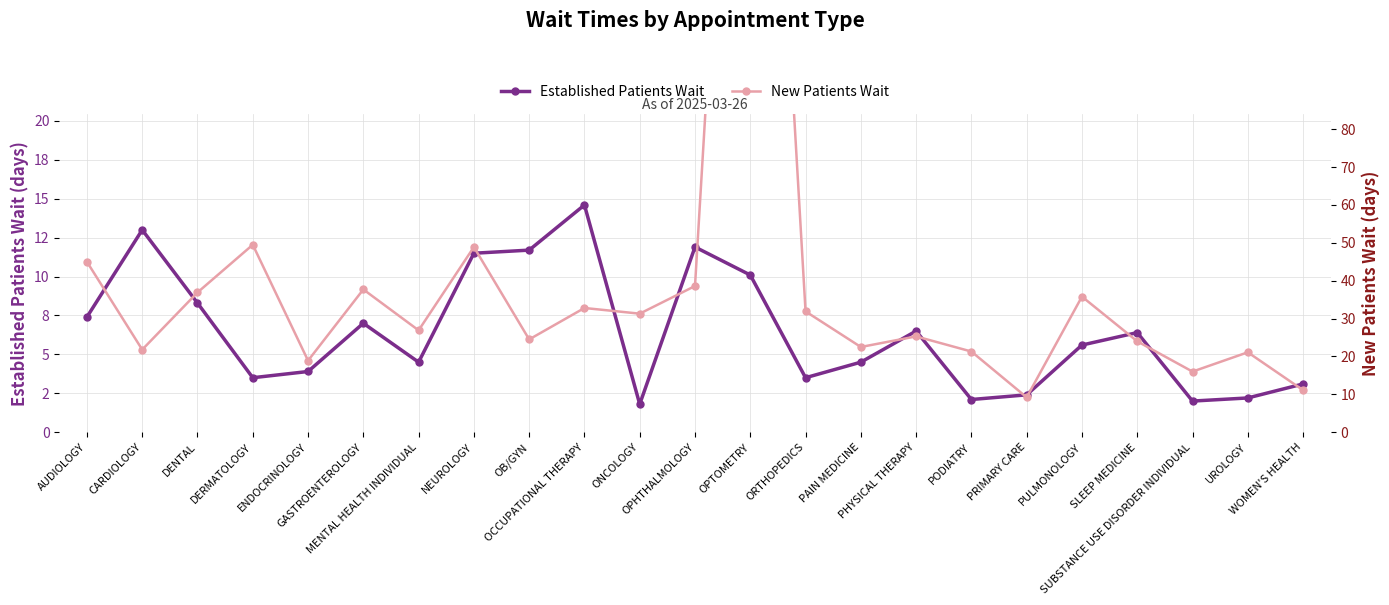

At which category does Established Patients Wait reach its first local valley?

DERMATOLOGY